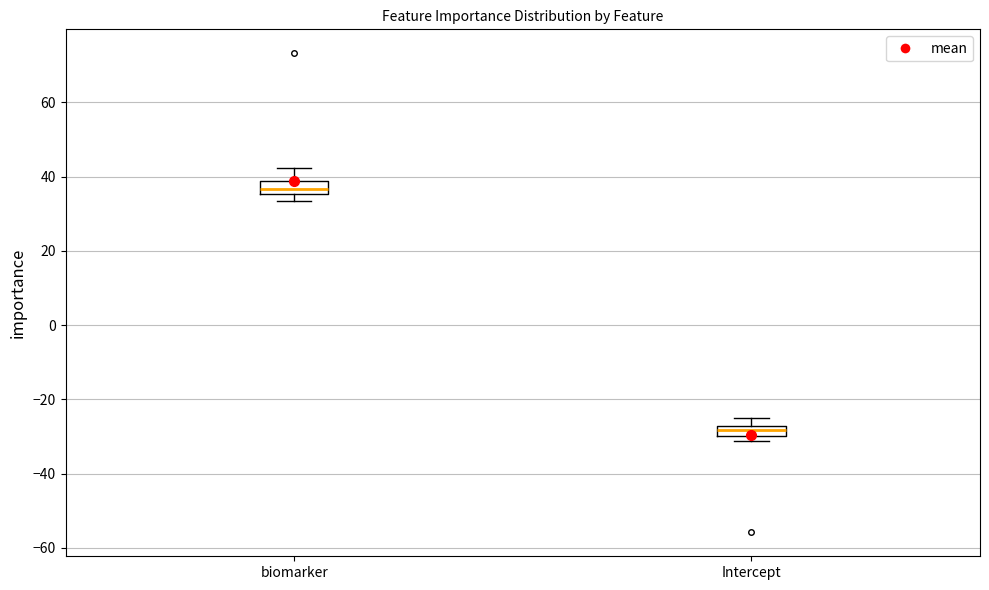

Which box has the lowest median line?

Intercept